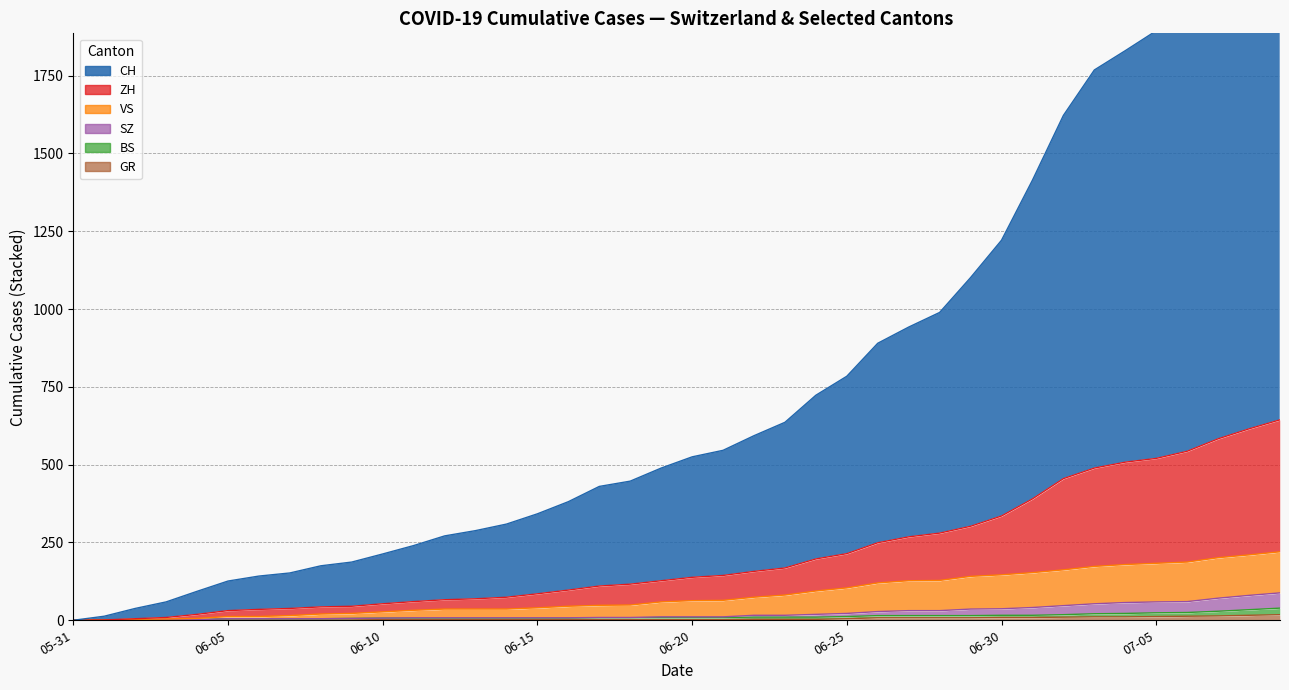

What are all the series names shown in the legend?

CH, ZH, BS, GR, SZ, VS